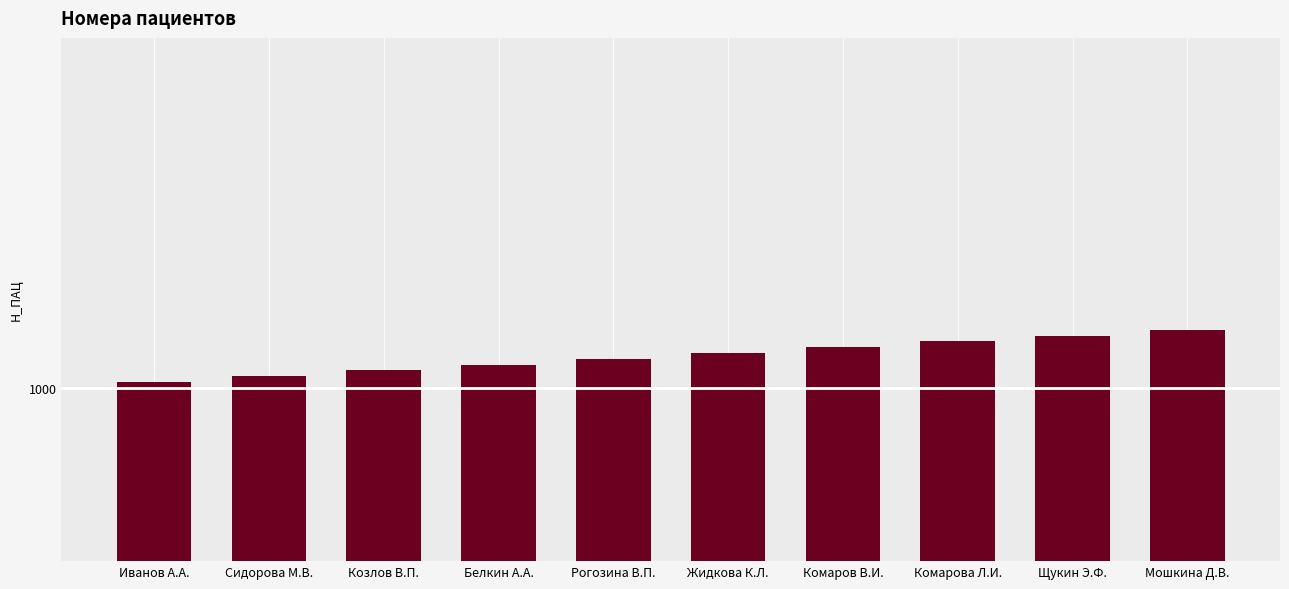

Does the chart contain stacked bars?

No